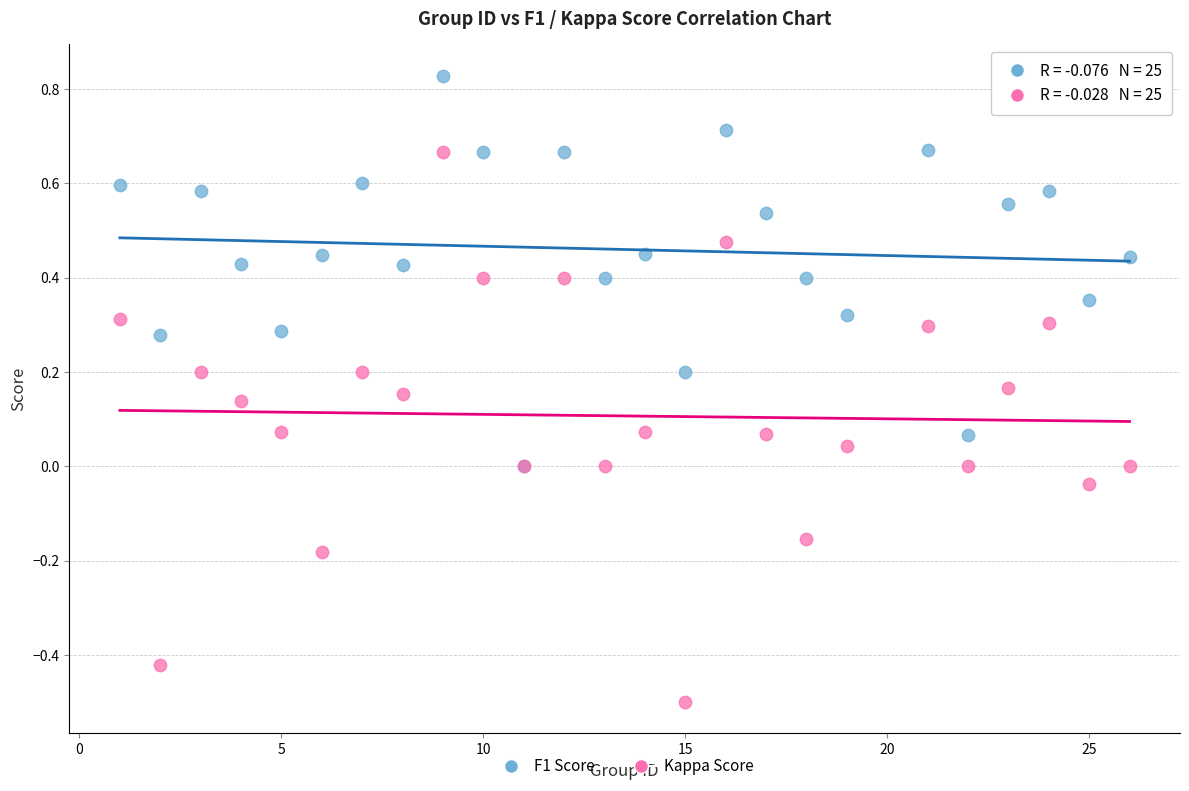

Which series reaches the minimum Y coordinate?

Kappa Score